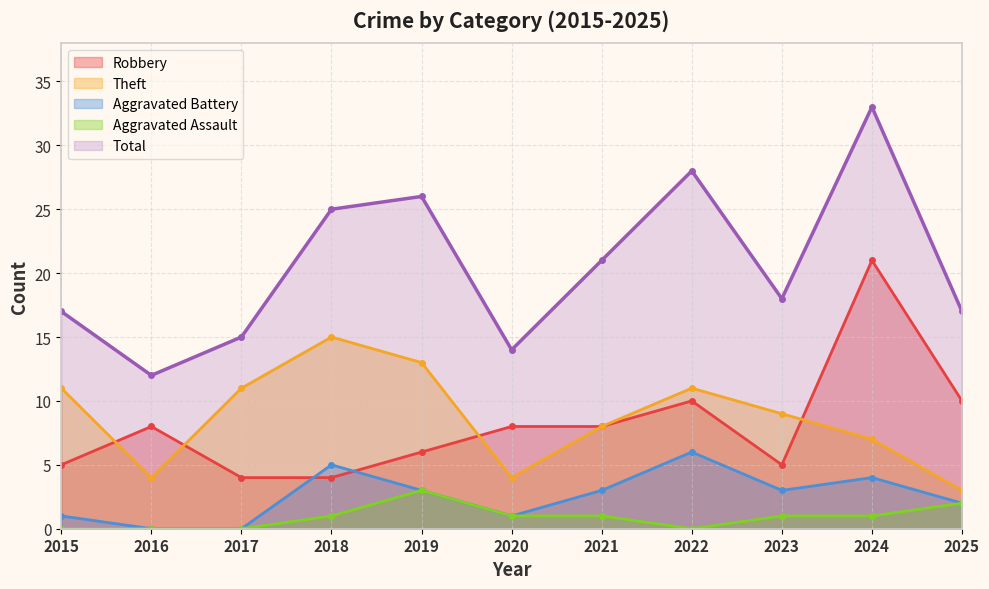

Which series has the largest range (max minus min)?

Total